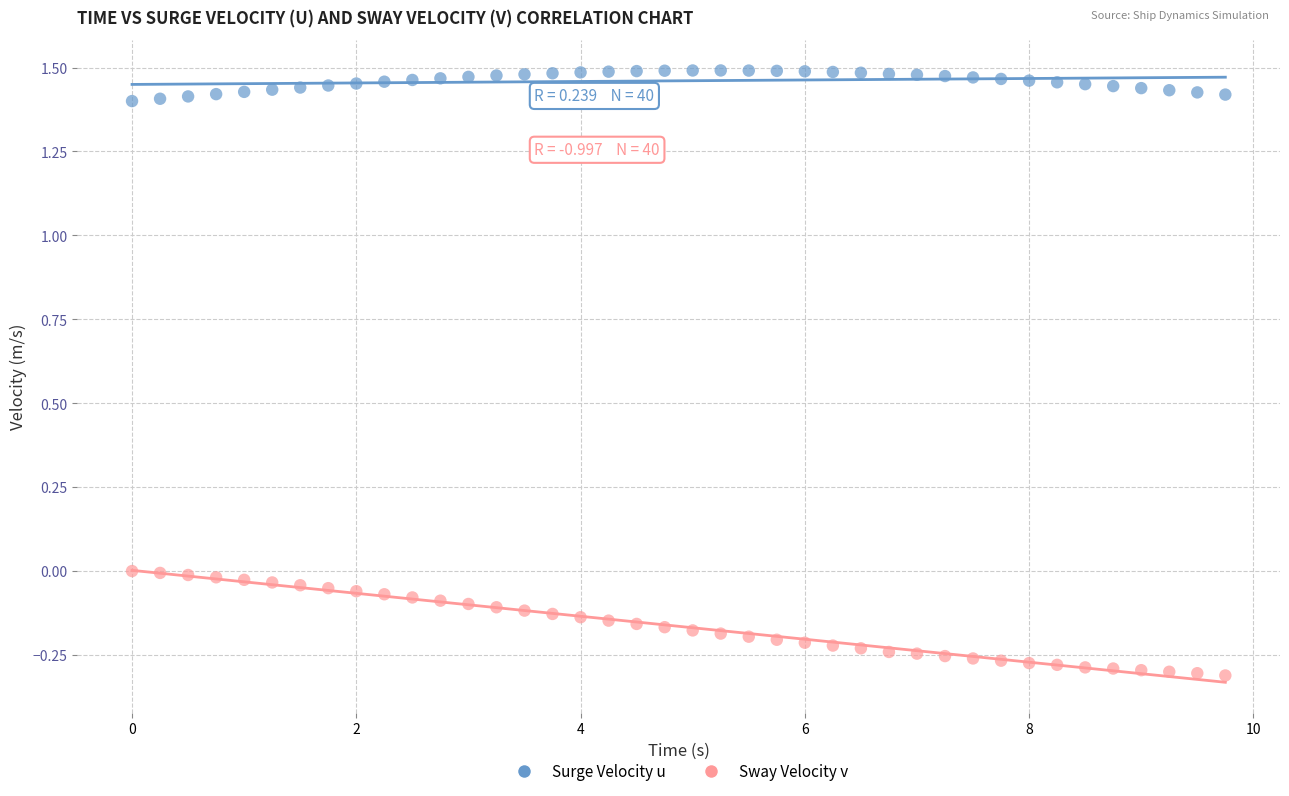

What are all the series names shown in the legend?

Surge Velocity u, Sway Velocity v